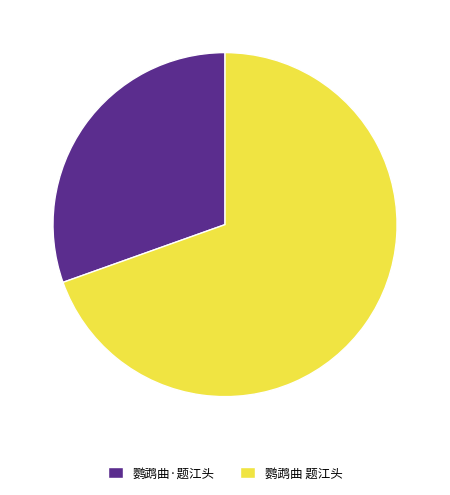

True or false: 鹦鹉曲 题江头 accounts for 75% of the total.

False